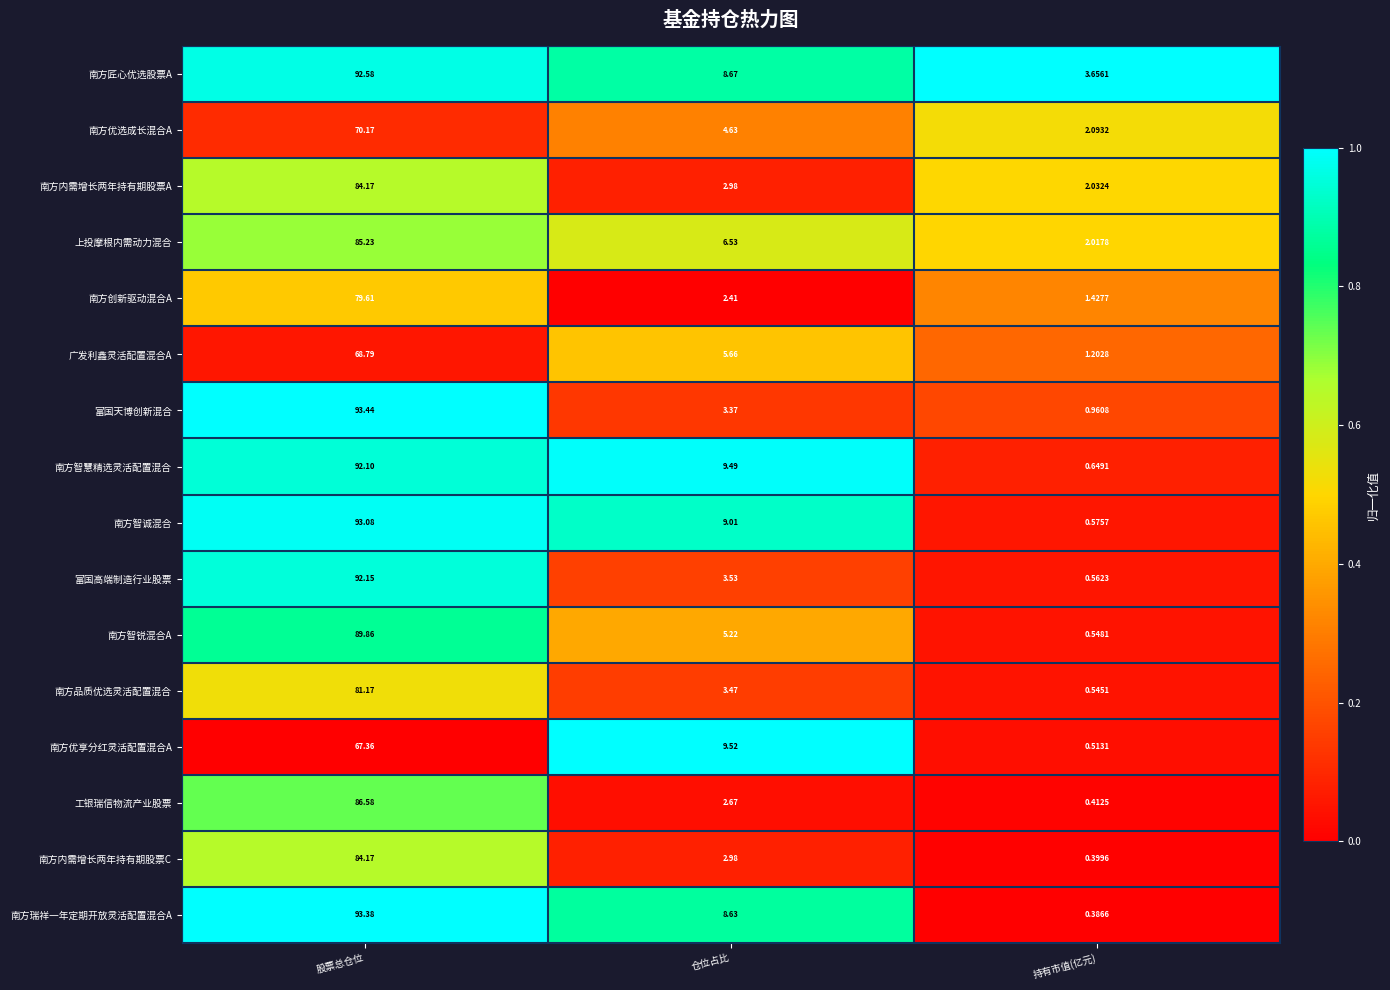

At which category is the sum across all series the highest?

股票总仓位